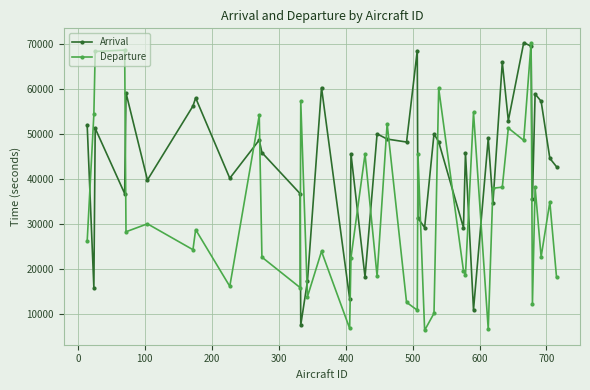

What is the average value of the Arrival series?

43563.8